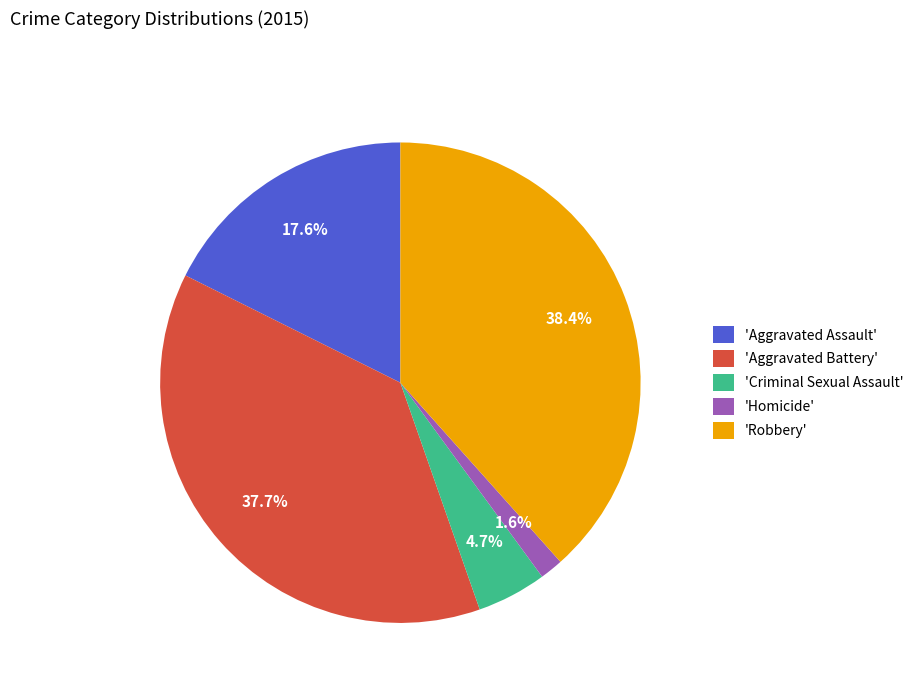

Between 'Homicide' and 'Criminal Sexual Assault', which is larger?

'Criminal Sexual Assault'